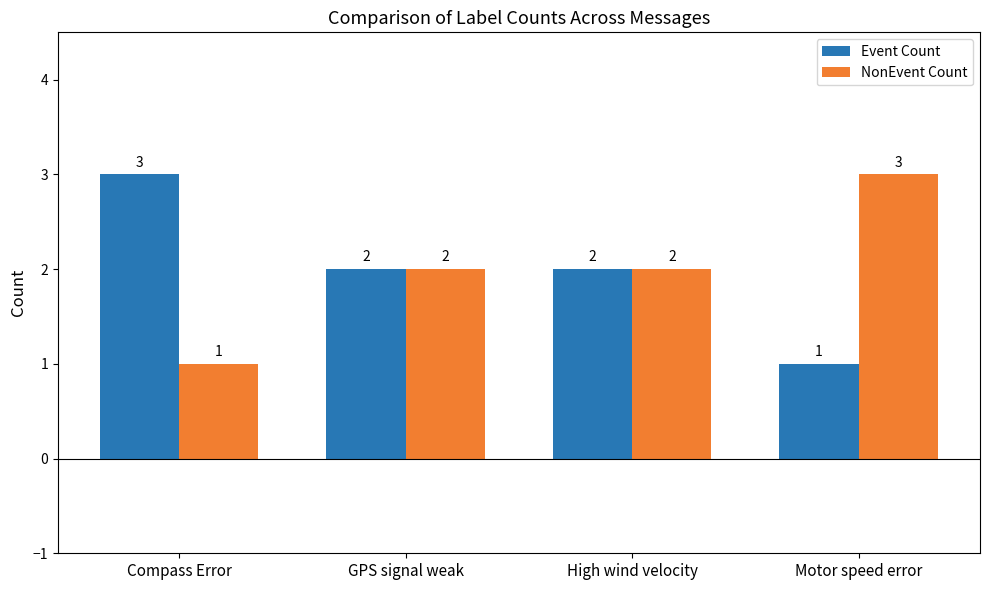

What is the value of the Event Count bar at the 3rd from the left?

2